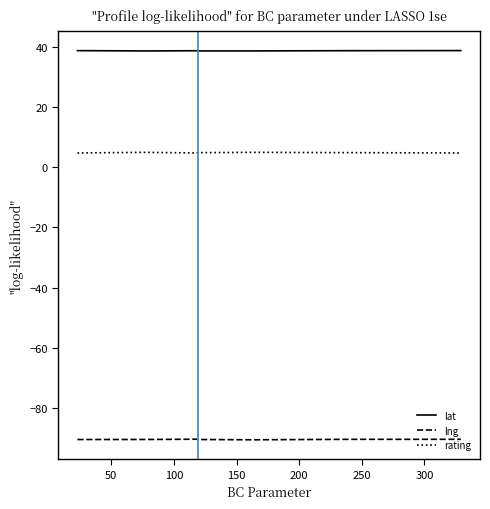

Which series has the largest total across all categories?

lat